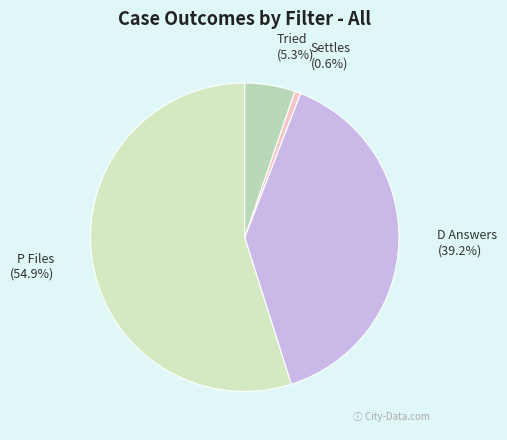

Count the number of slices in the pie.

4